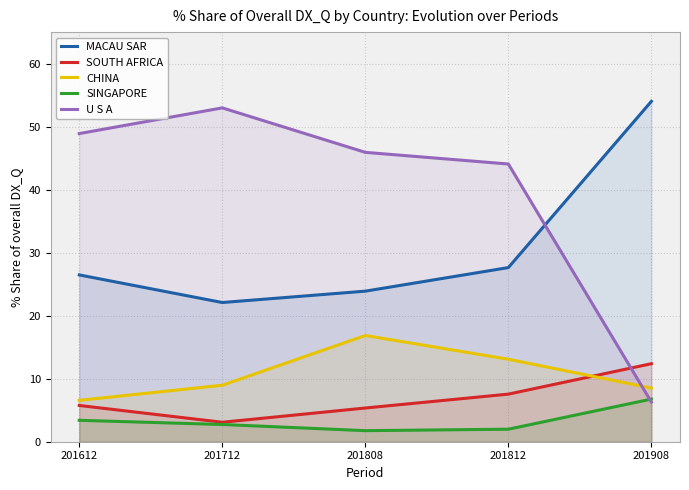

What value does the SOUTH AFRICA series have at 201808?

5.3